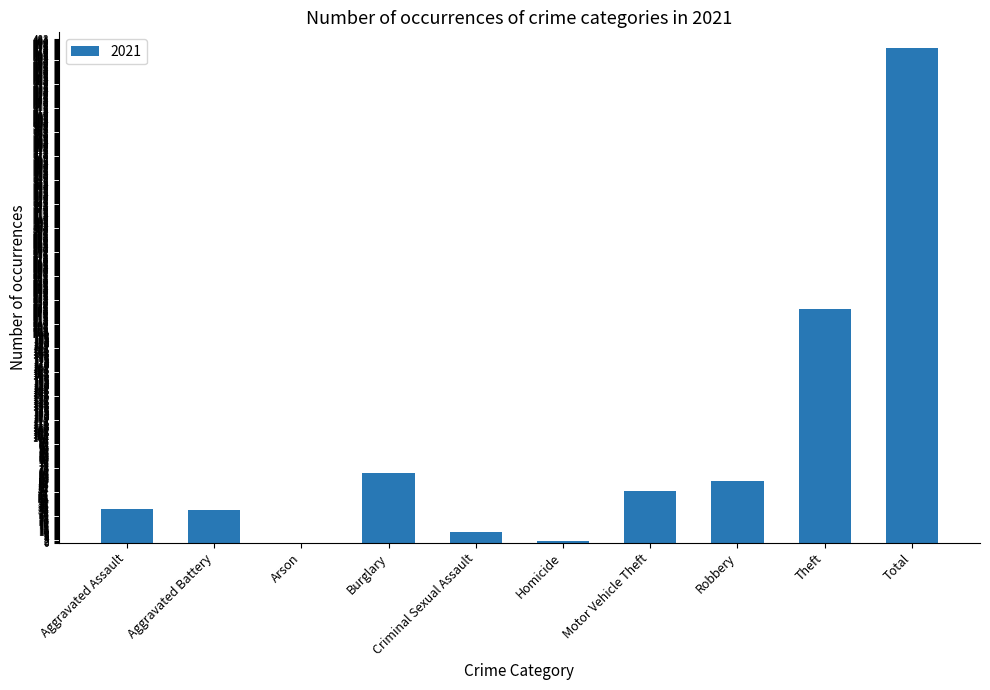

What is the ratio of the value at Theft to the value at Aggravated Battery?

7.2